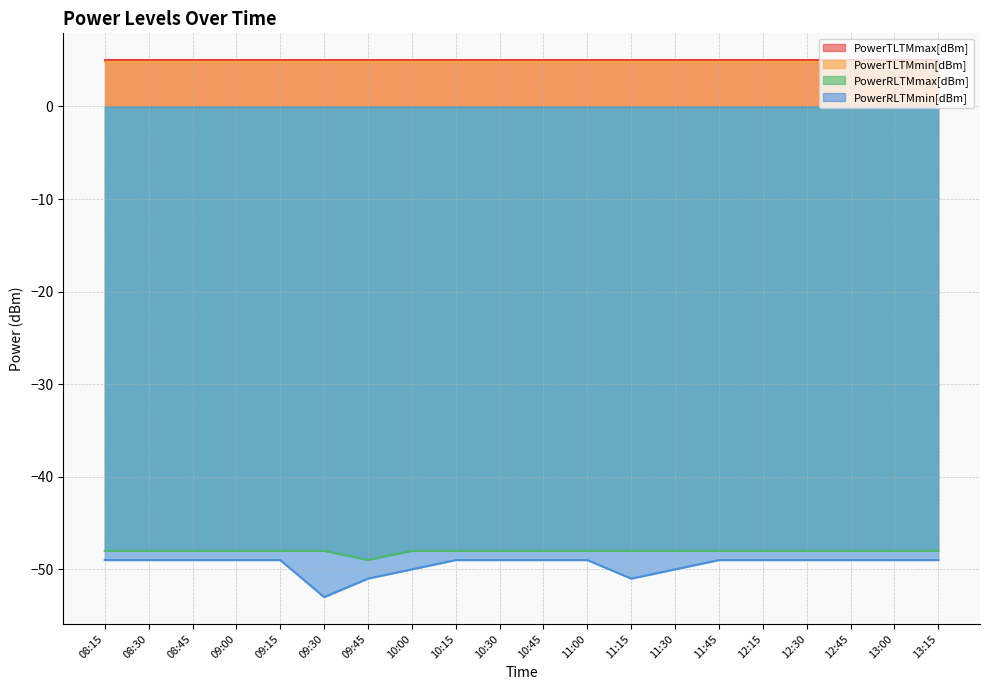

How many data points does each series have?

20